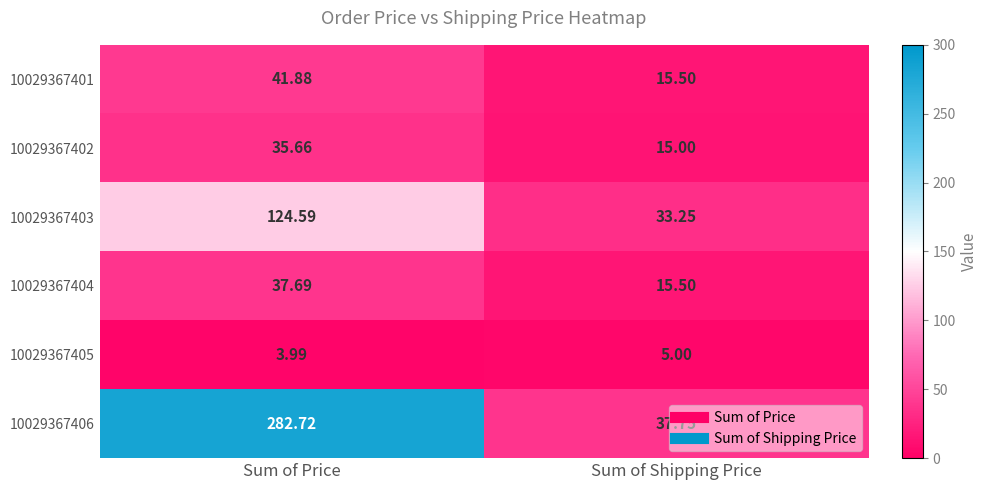

How many series are shown in this chart?

6